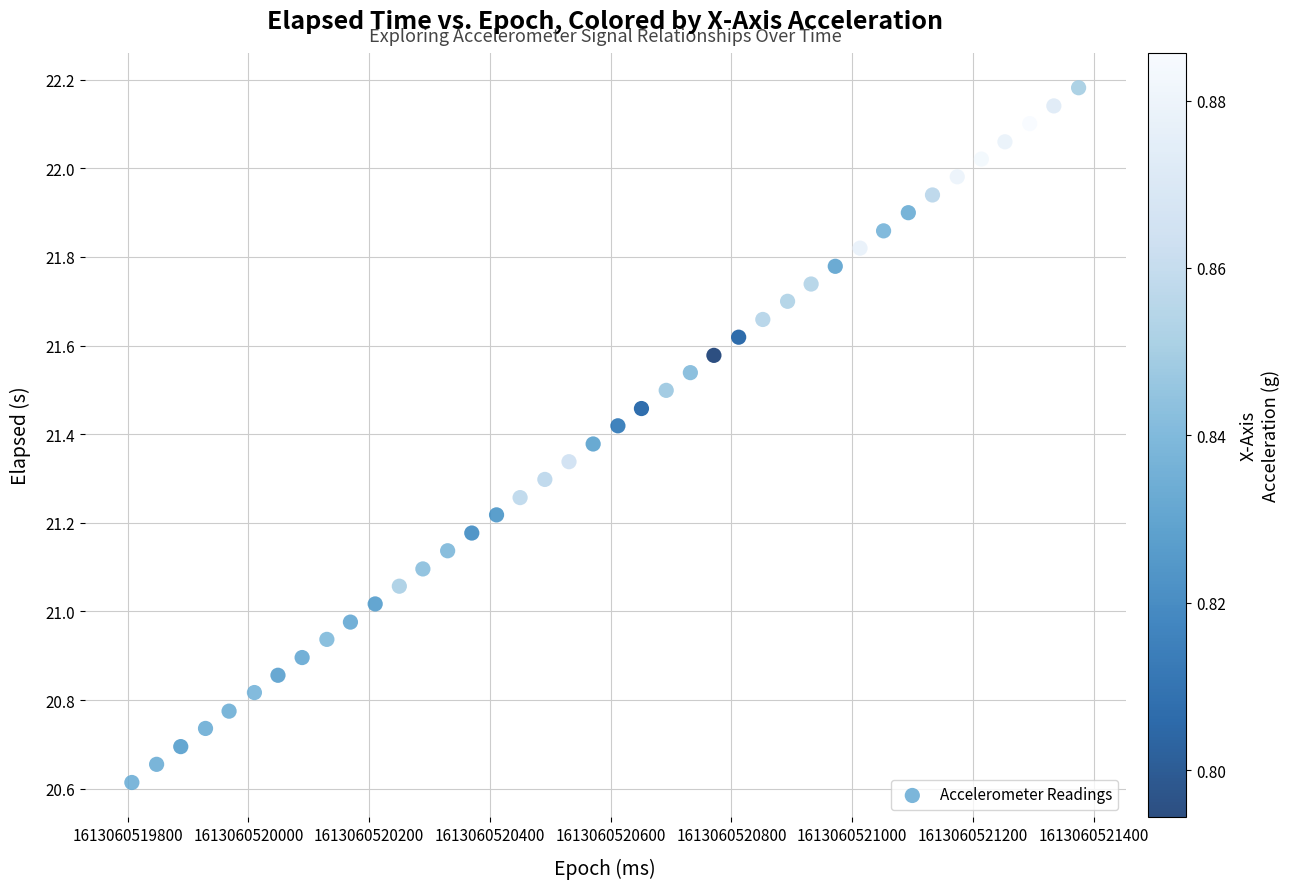

What is the range of Y values (max minus min)?

1.6